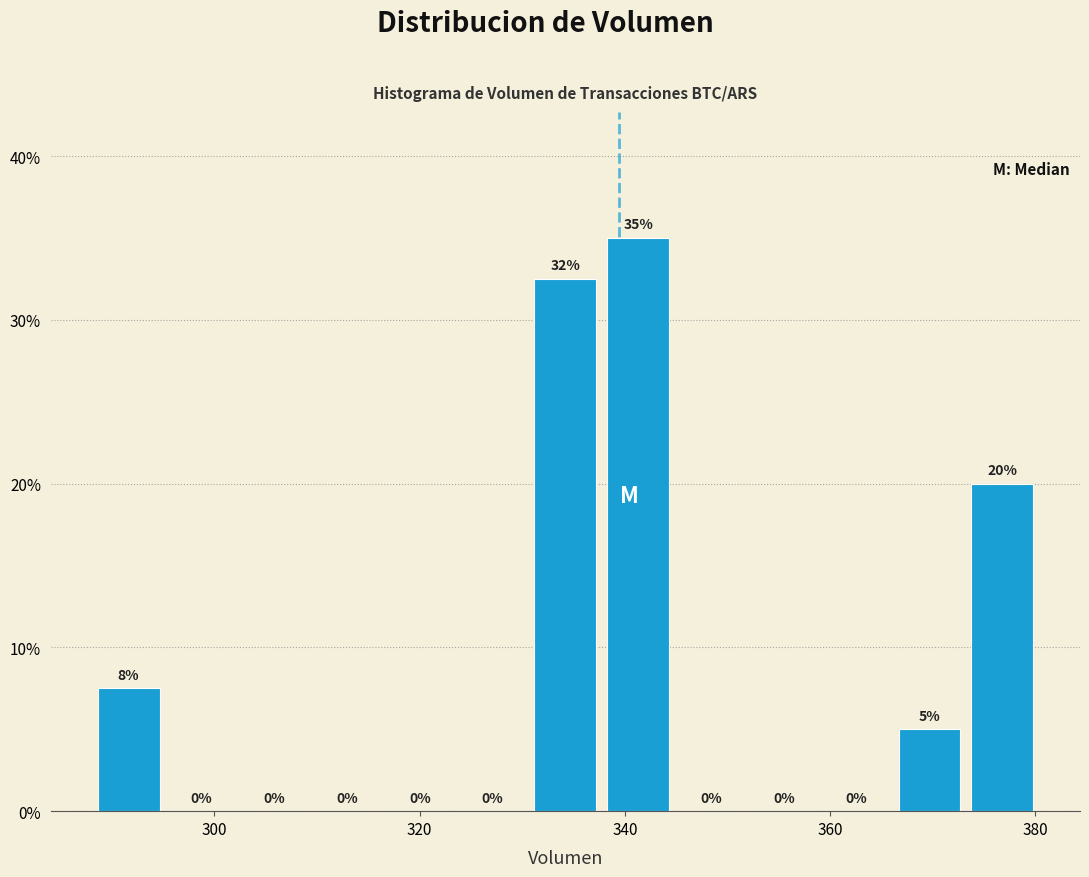

Around what value on the x-axis is the tallest bar? Give the approximate position of its centre, as read against the axis.

342